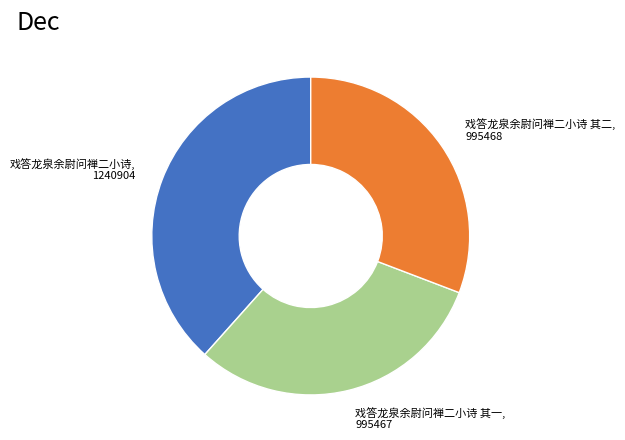

Combined, do 戏答龙泉余尉问禅二小诗 其二, 995468 and 戏答龙泉余尉问禅二小诗 其一, 995467 account for over 50%?

Yes